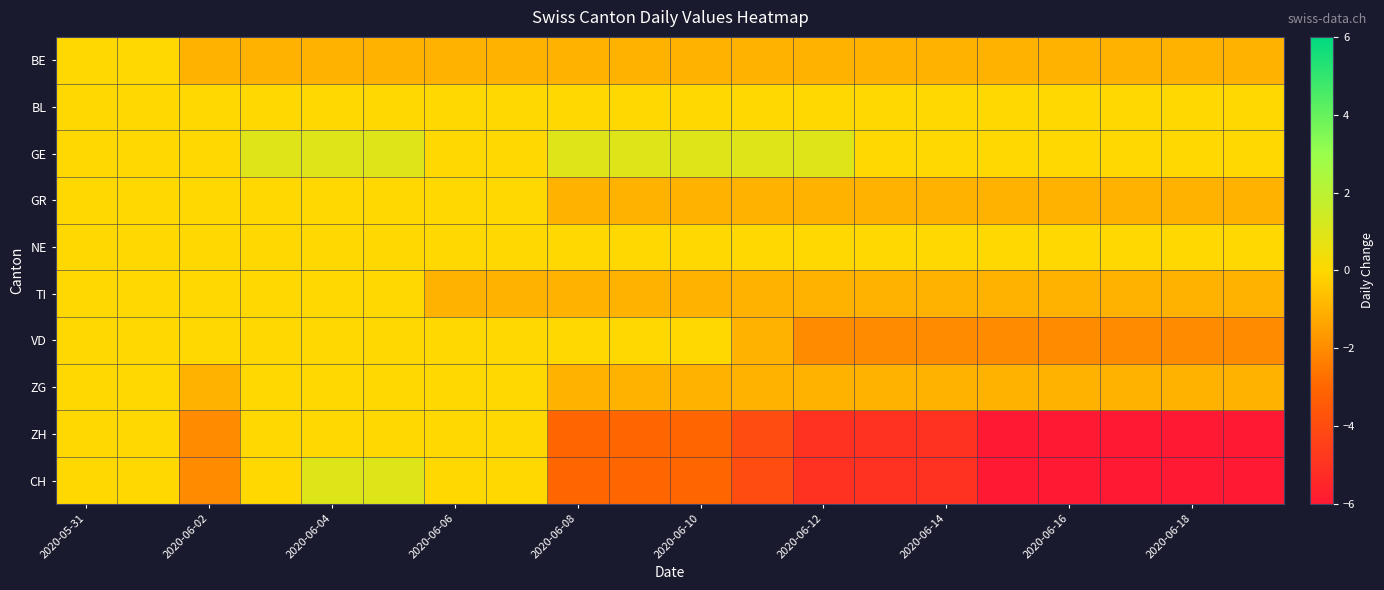

Count the number of data series in this chart.

10